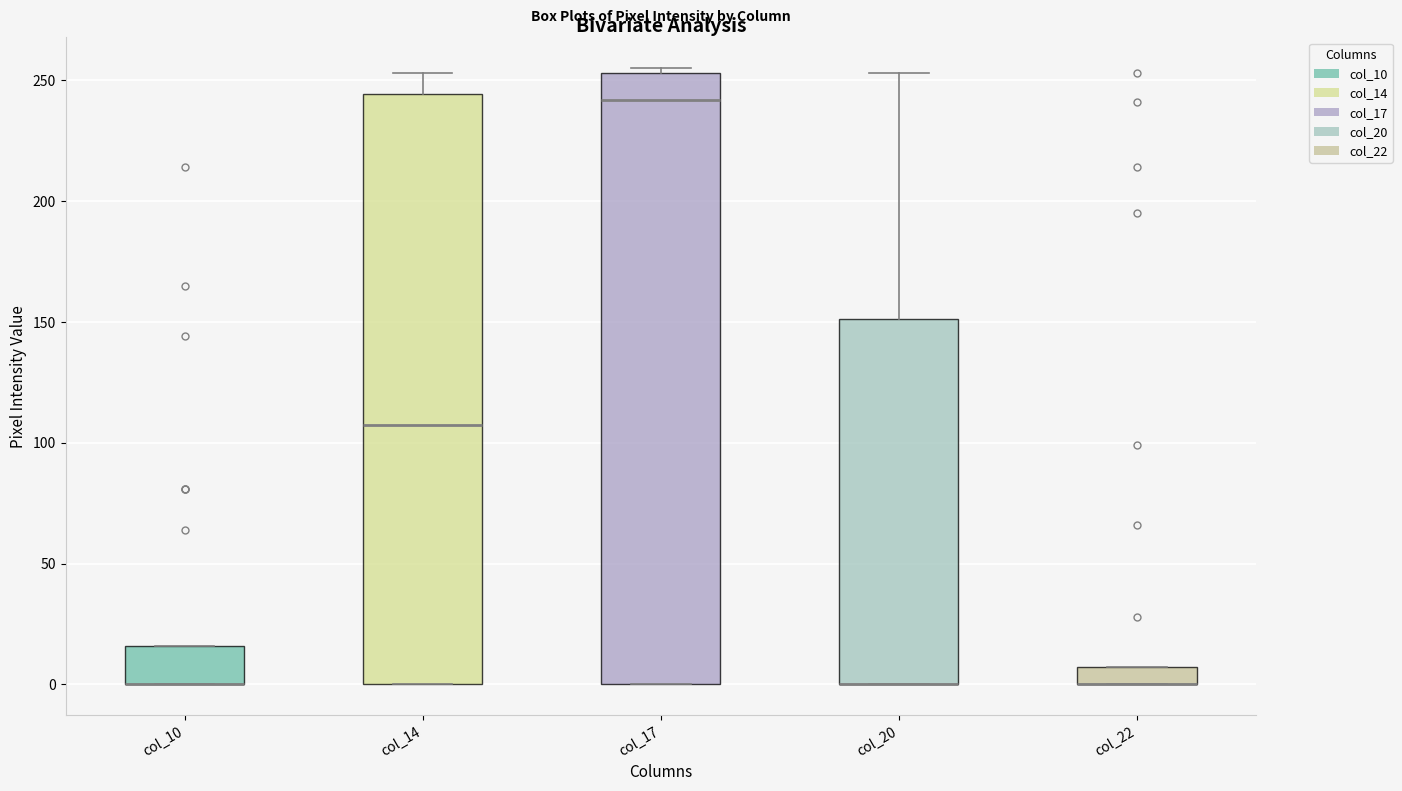

Which box is the tallest, from its lower edge to its upper edge?

col_17